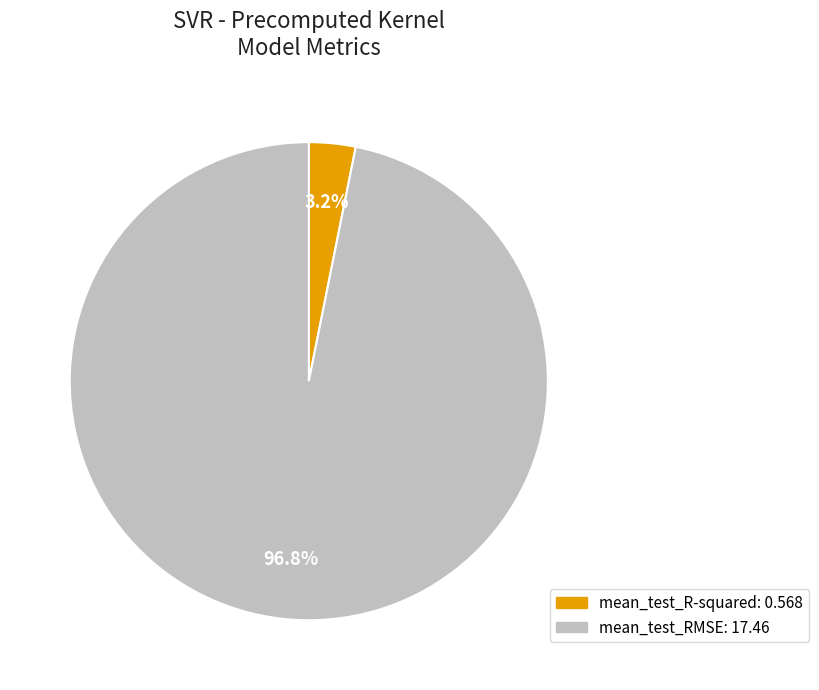

Which slice is the smallest?

mean_test_R-squared